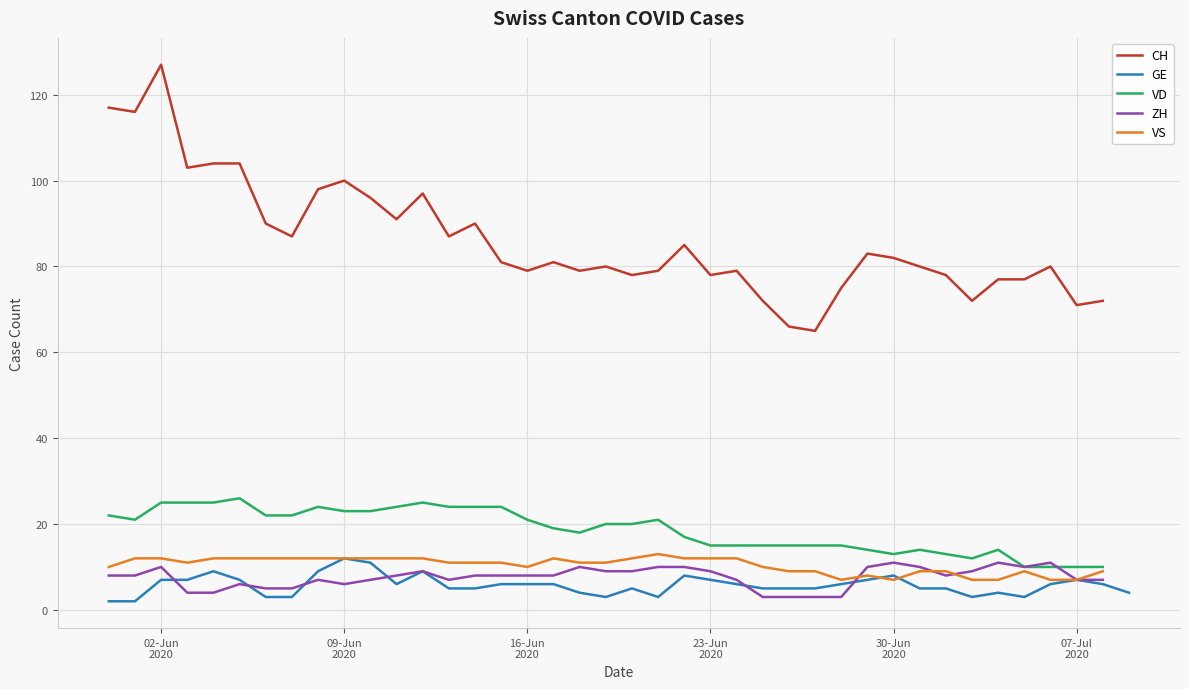

True or false: CH and VS cross at least once.

False